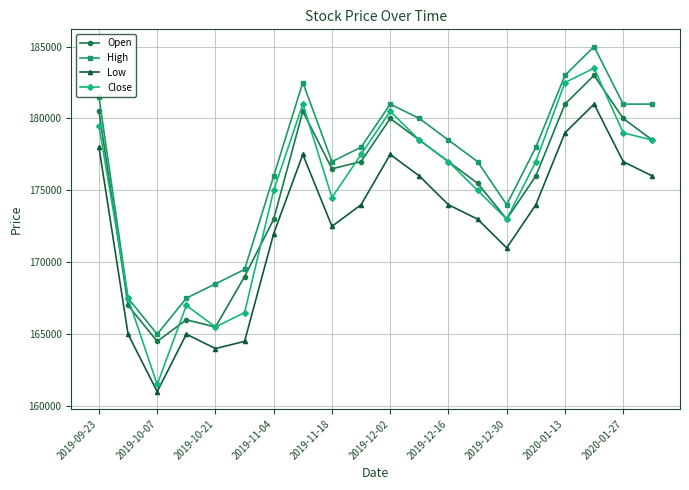

How many interior local peaks does the Close series have?

4